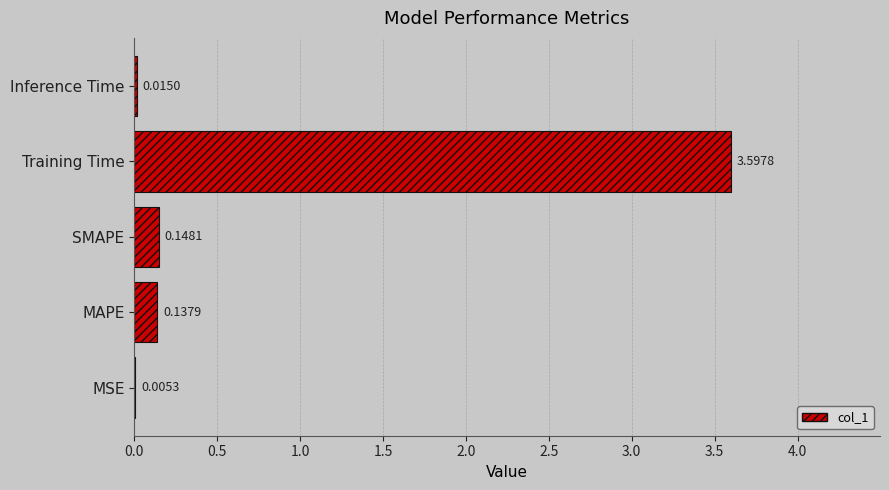

Between MAPE and Training Time, which is larger?

Training Time